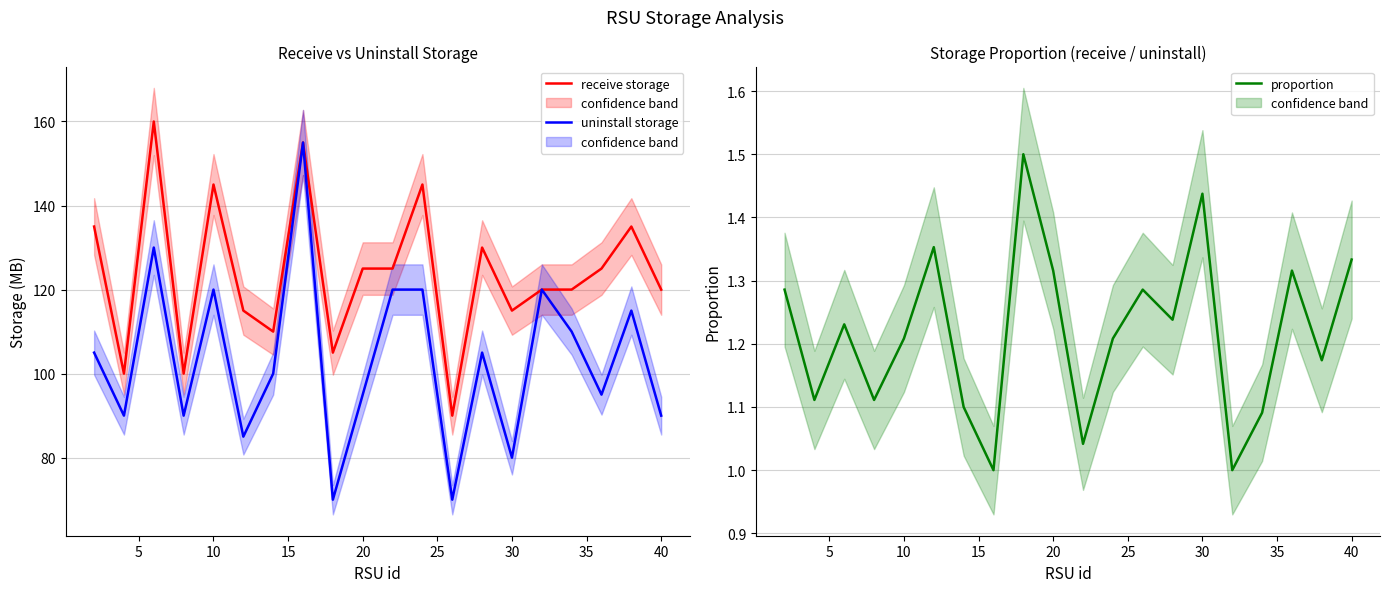

What is the lowest value of the uninstall storage series?

70